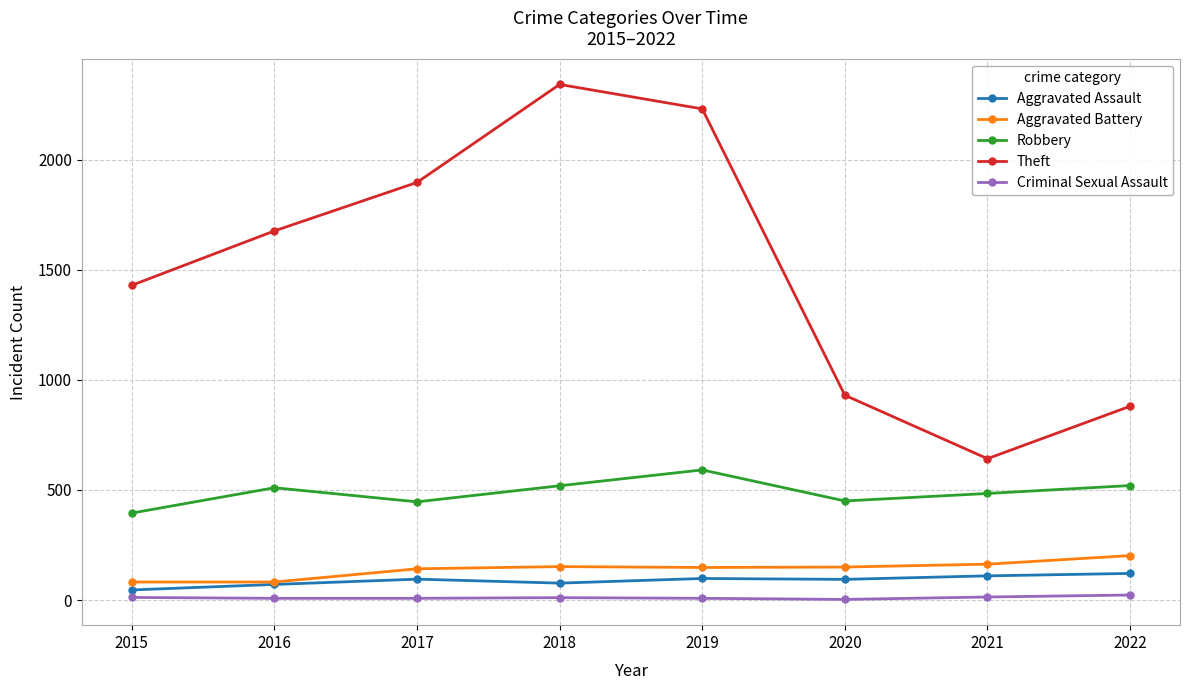

Which series has the largest range (max minus min)?

Theft